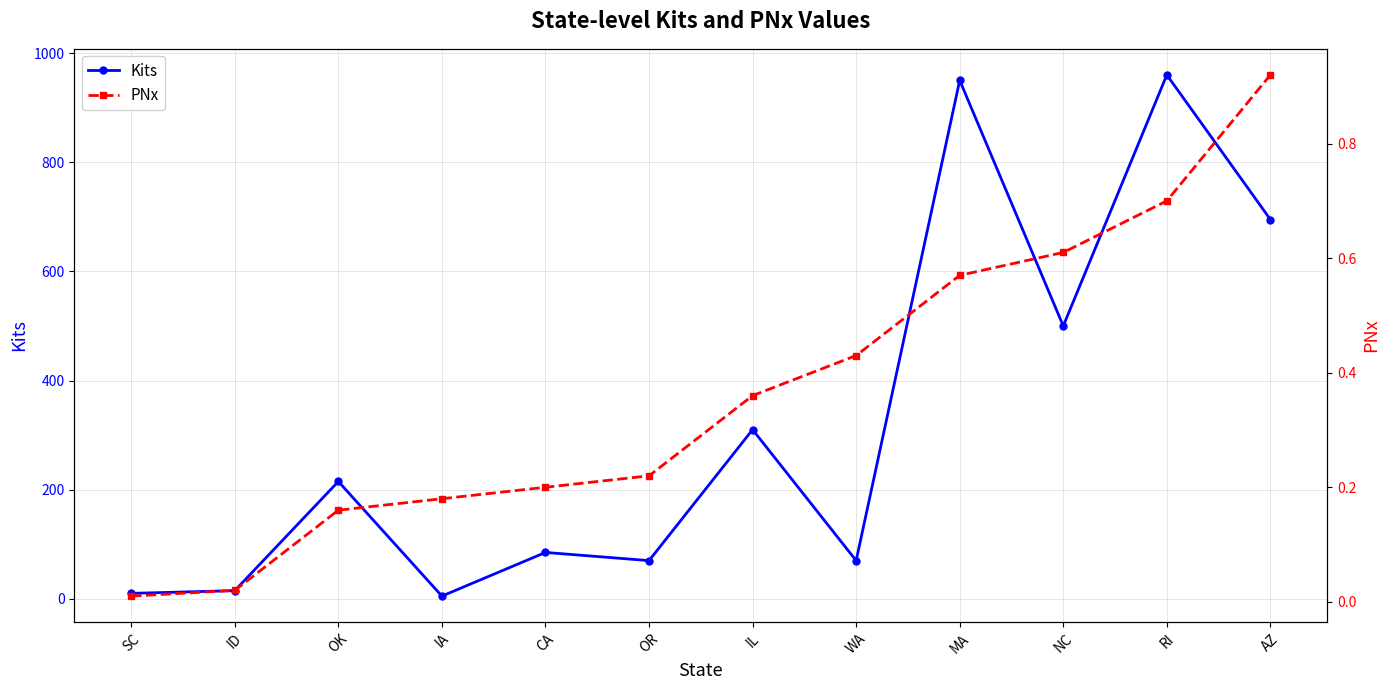

In Kits, how many points are higher than both neighbors (excluding endpoints)?

5